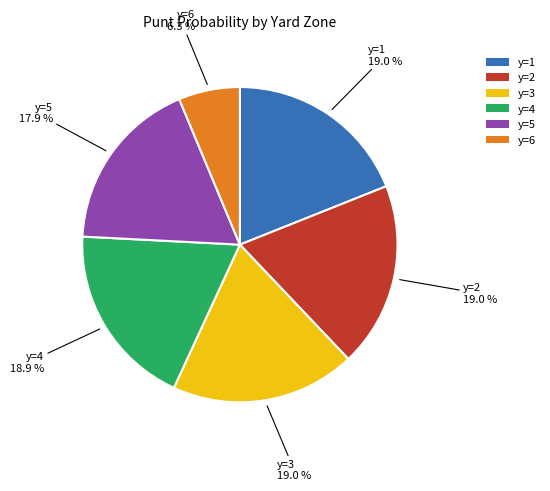

What percentage do y=4 and y=3 together represent?

37.9%